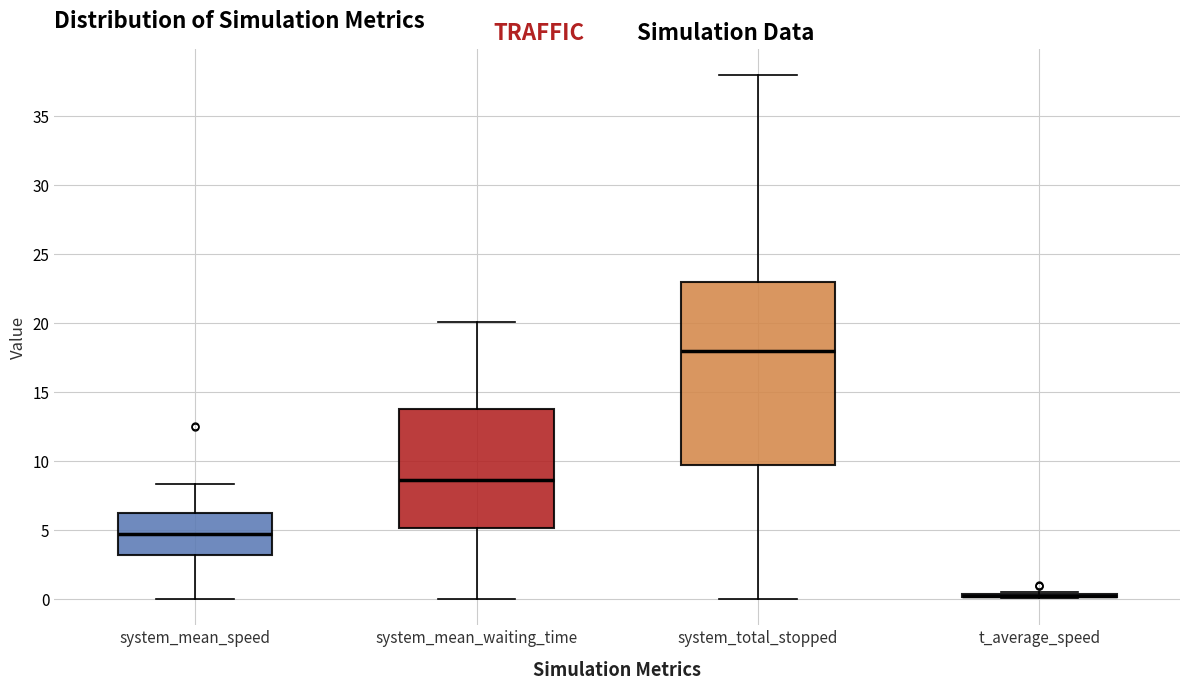

Where is the lower edge of the box for system_mean_waiting_time on the y-axis? The values are not printed on the chart, so give them approximately, as read against the axis.

5.0